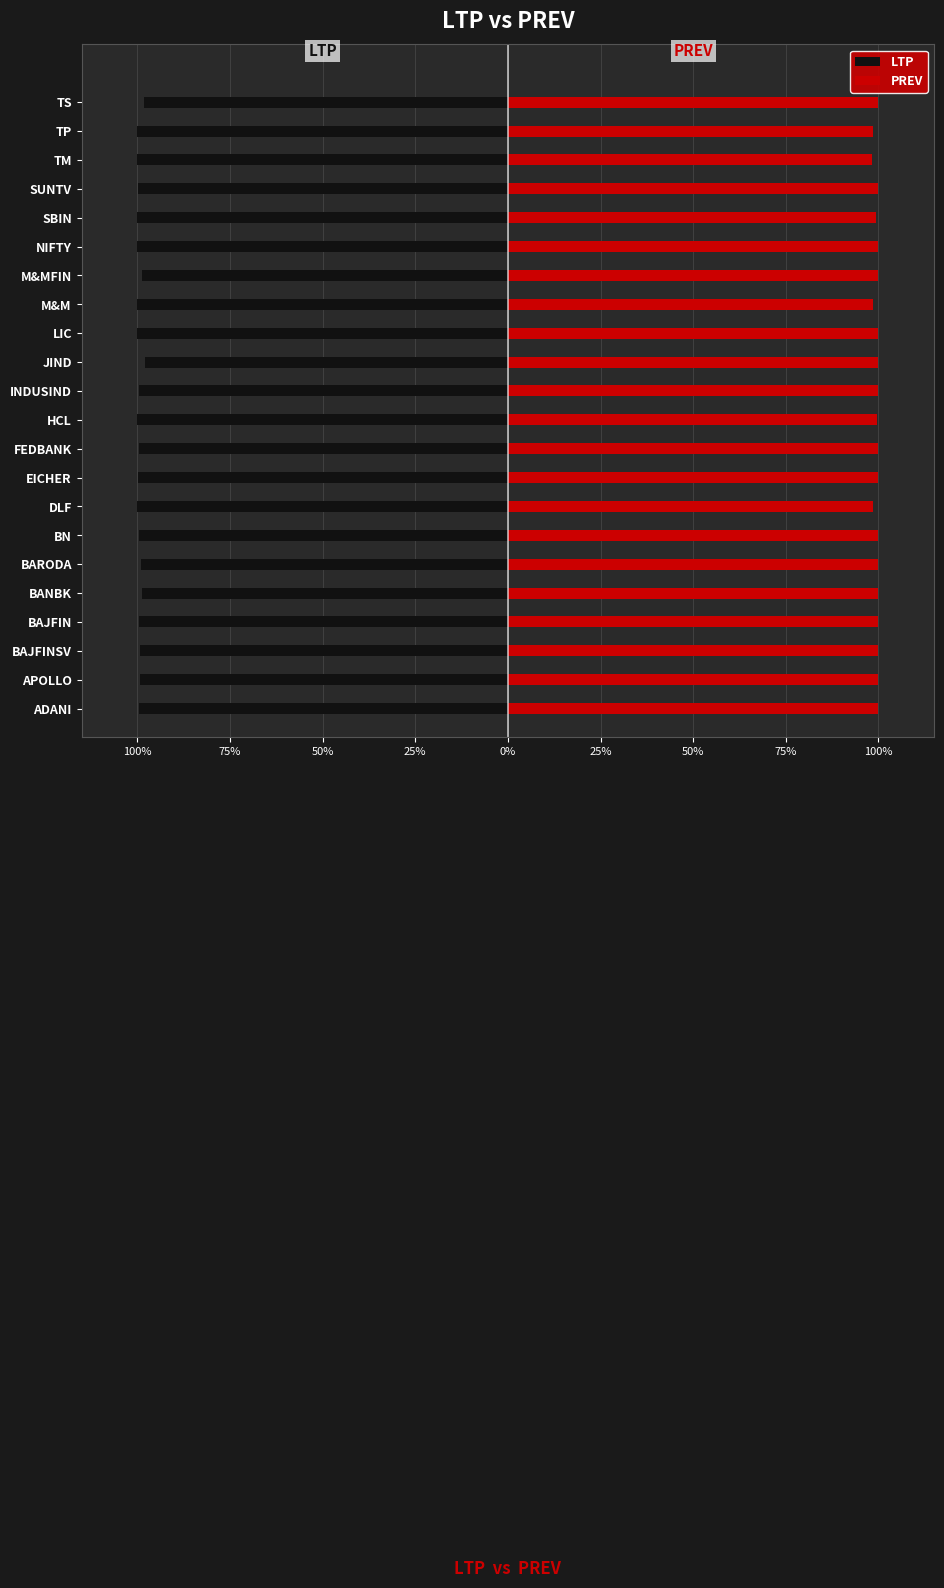

Which series has the widest spread of values?

LTP